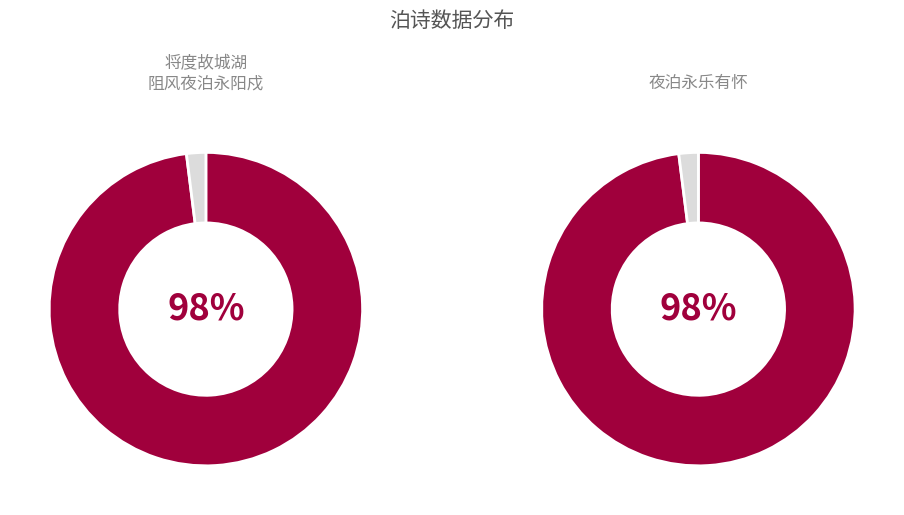

Which series has the widest spread of values?

将度故城湖阻风夜泊永阳戍